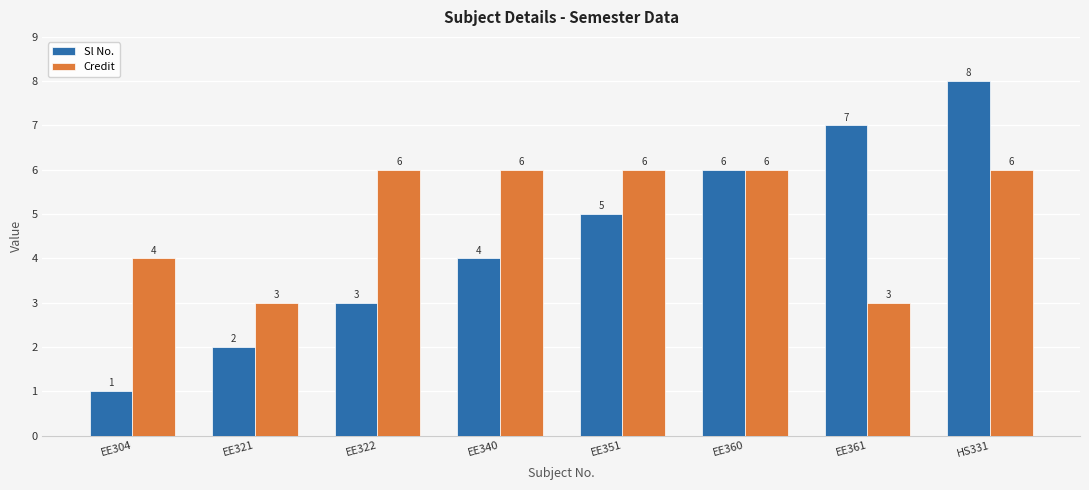

How many bars are there in total?

16